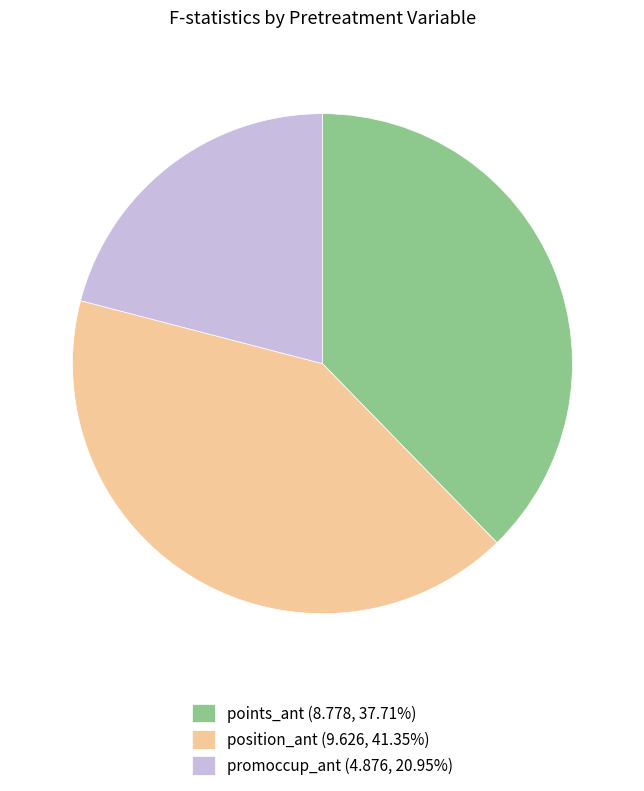

Combined, do points_ant (8.778, 37.71%) and promoccup_ant (4.876, 20.95%) account for over 50%?

Yes